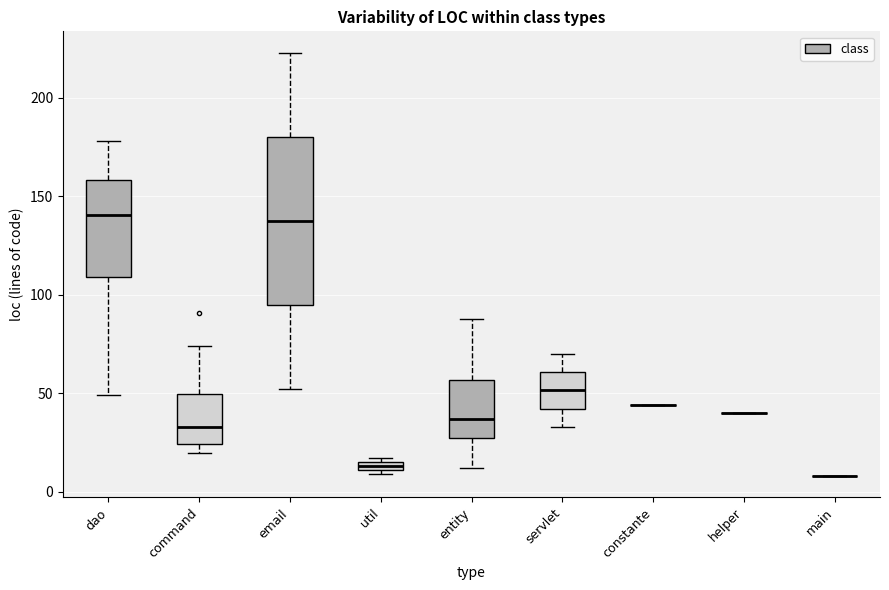

Comparing the boxes themselves (not the whiskers), which one is the tallest?

email